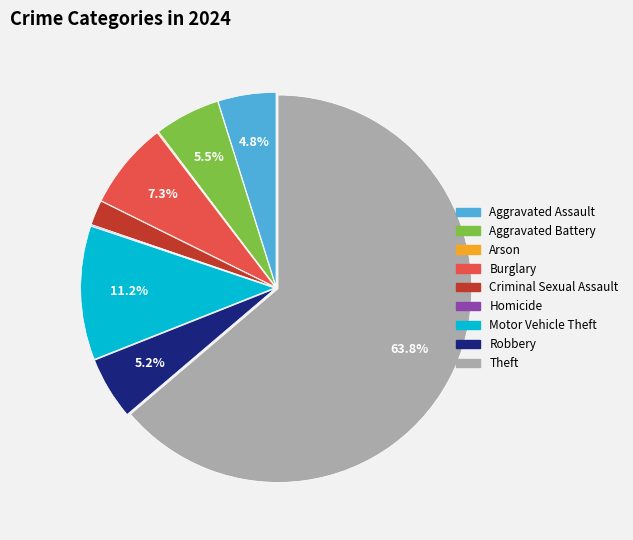

Which slice is the largest?

Theft